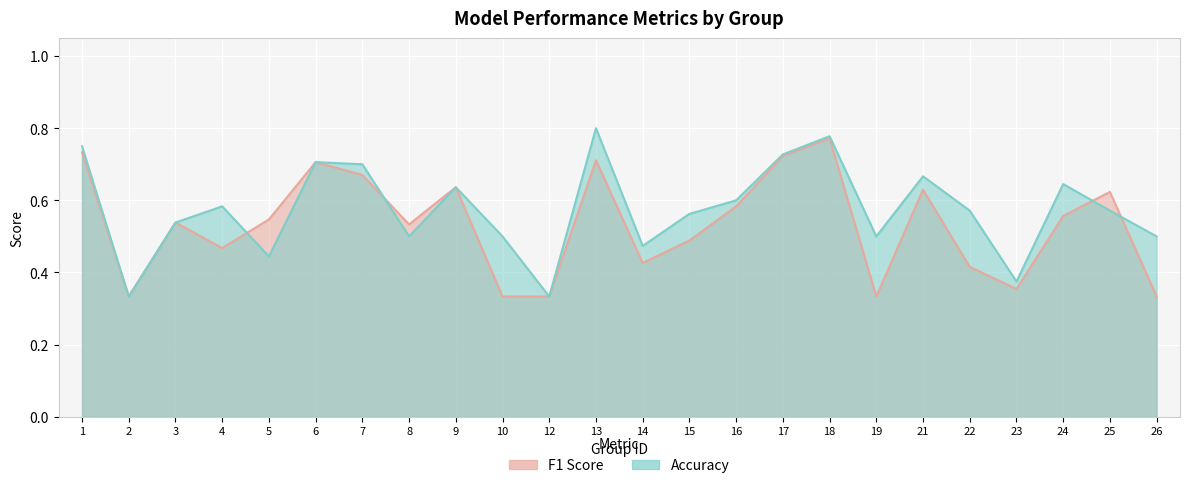

At which category is the sum across all series the highest?

18